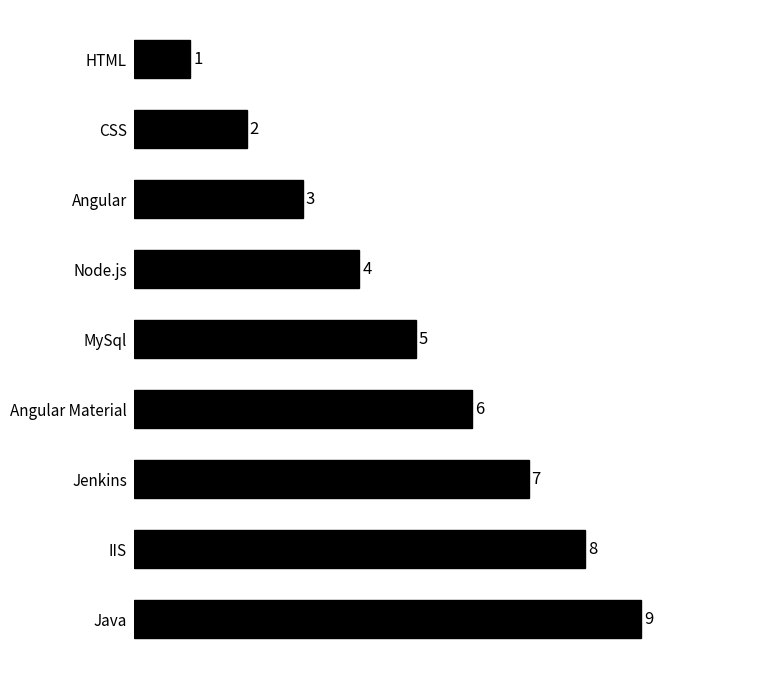

What is the difference between the second highest and second lowest values?

6